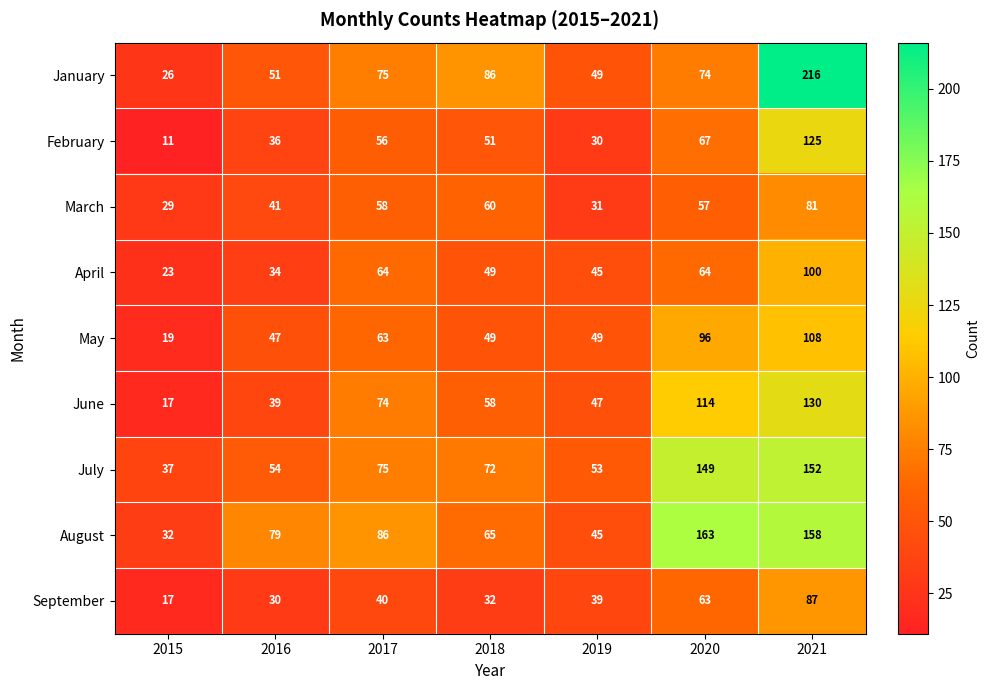

List the series in order of their peak value, highest first.

January, August, July, June, February, May, April, September, March